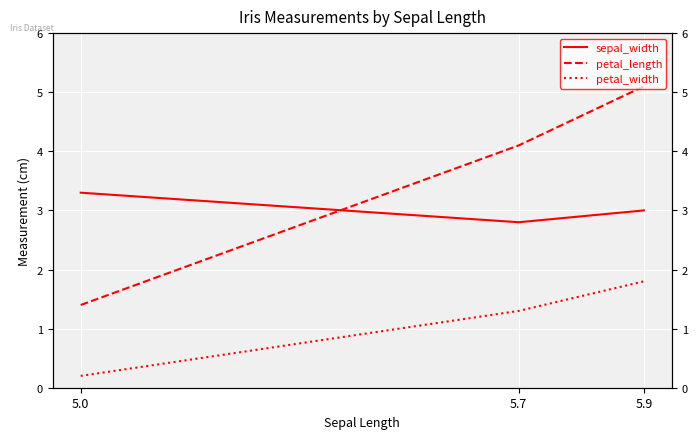

Is it true that sepal_width equals 4.5 at 5.7?

False